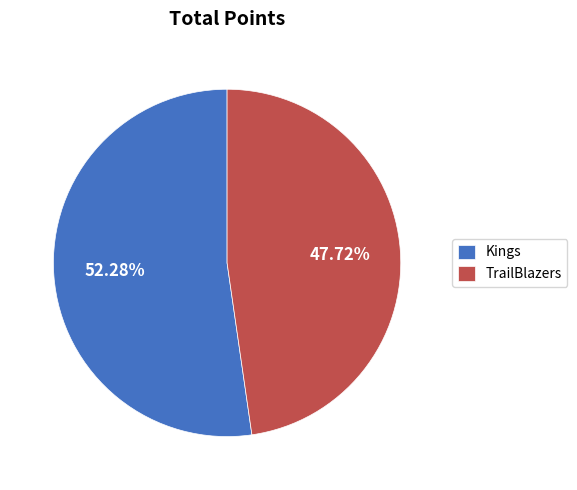

What percentage do Kings and TrailBlazers together represent?

100.0%